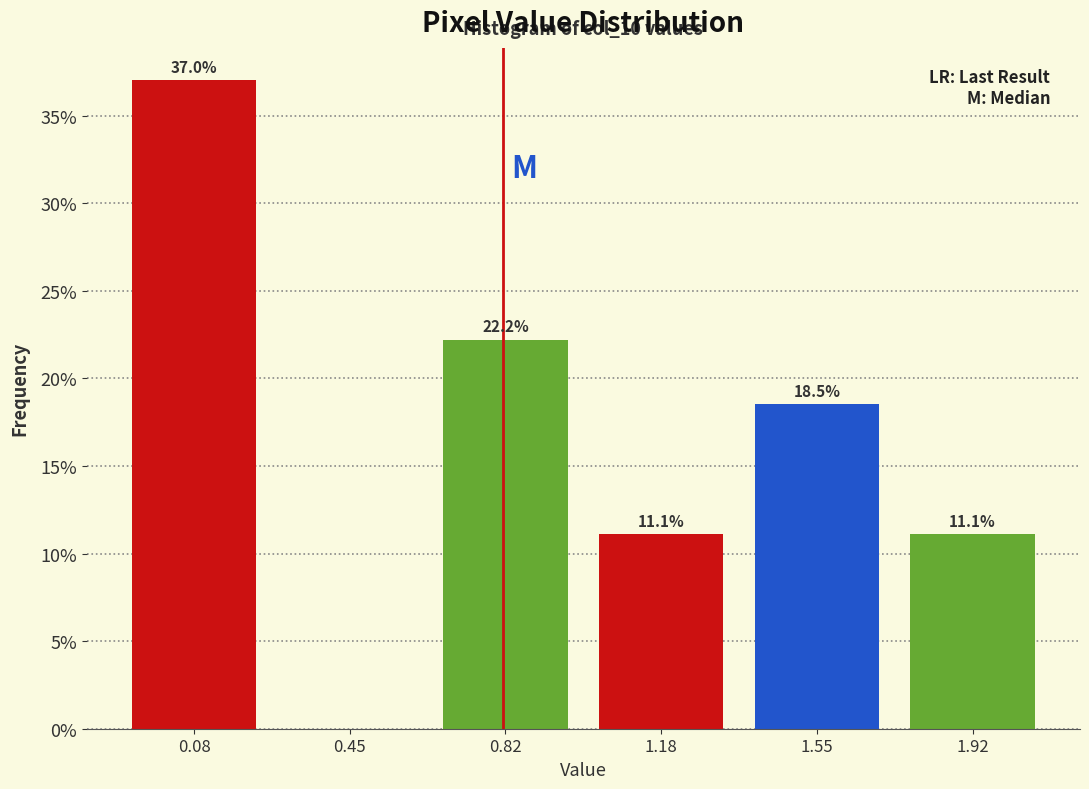

Over which range of the x-axis is the bar tallest?

-0.10 to 0.25